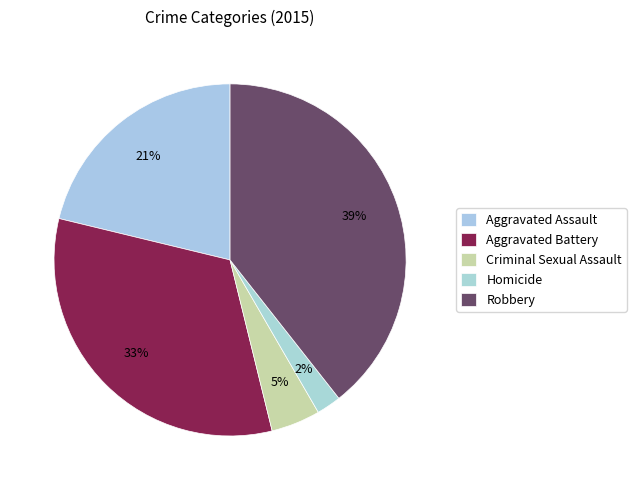

To the nearest percent, what is the combined percentage of Aggravated Battery and Robbery?

72%